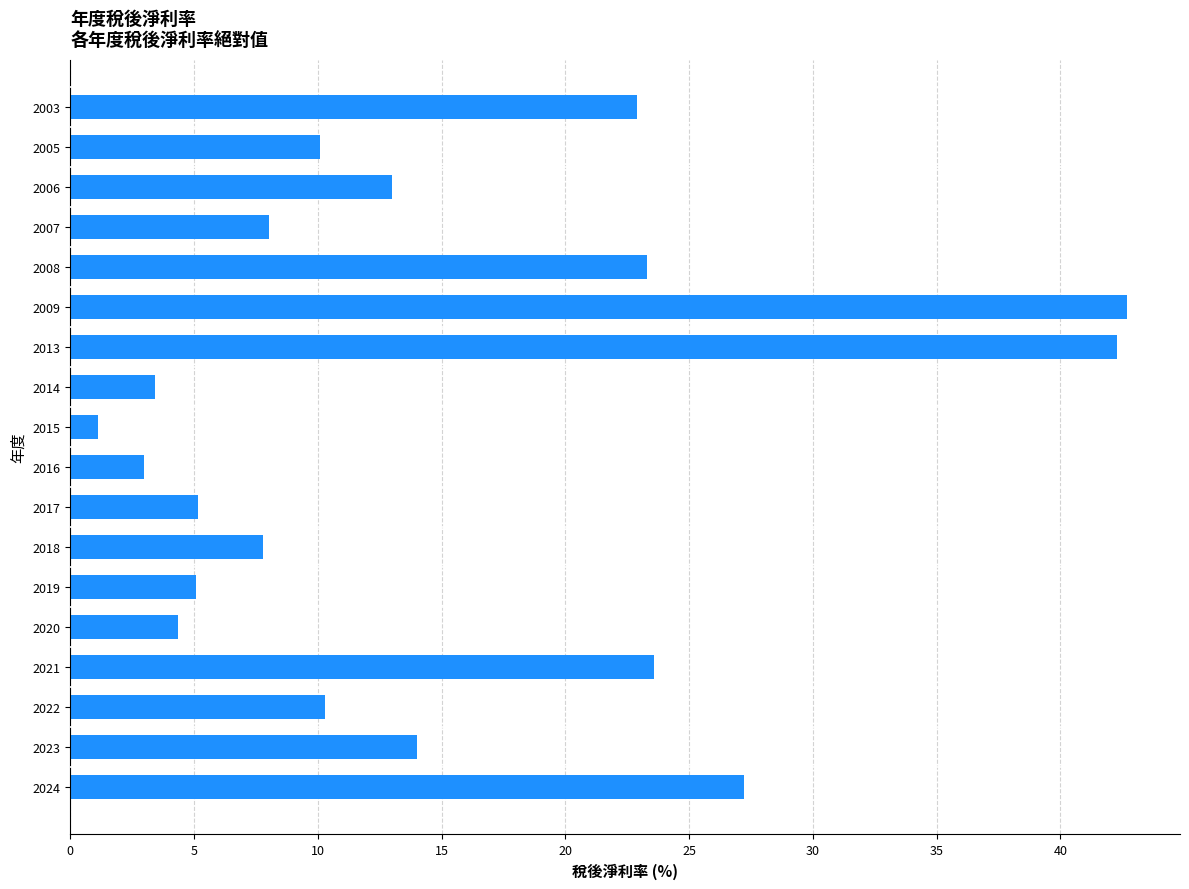

Which label corresponds to the largest value in the chart?

2009